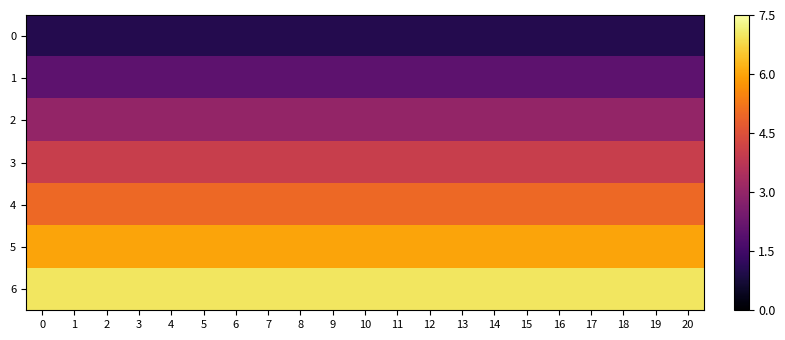

Between 0 and 12, which series saw the biggest shift?

row_0